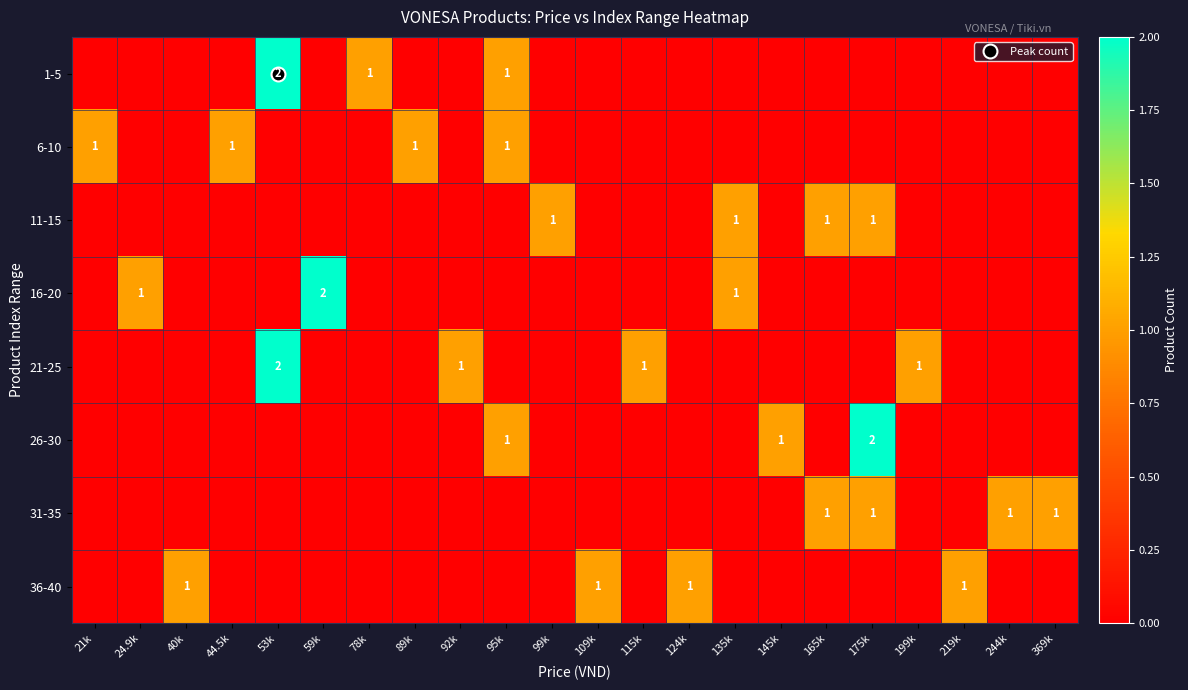

Which has a higher value, 59k or 199k?

59k